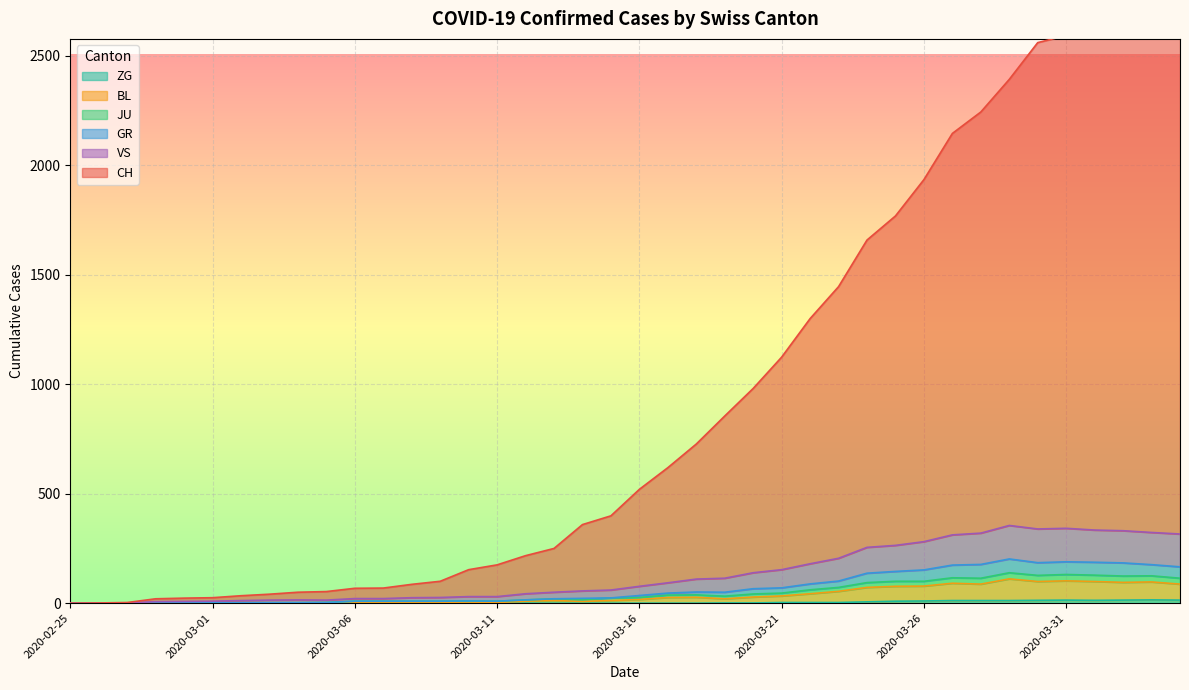

What is the value of the VS point at the 29th from the left?

94